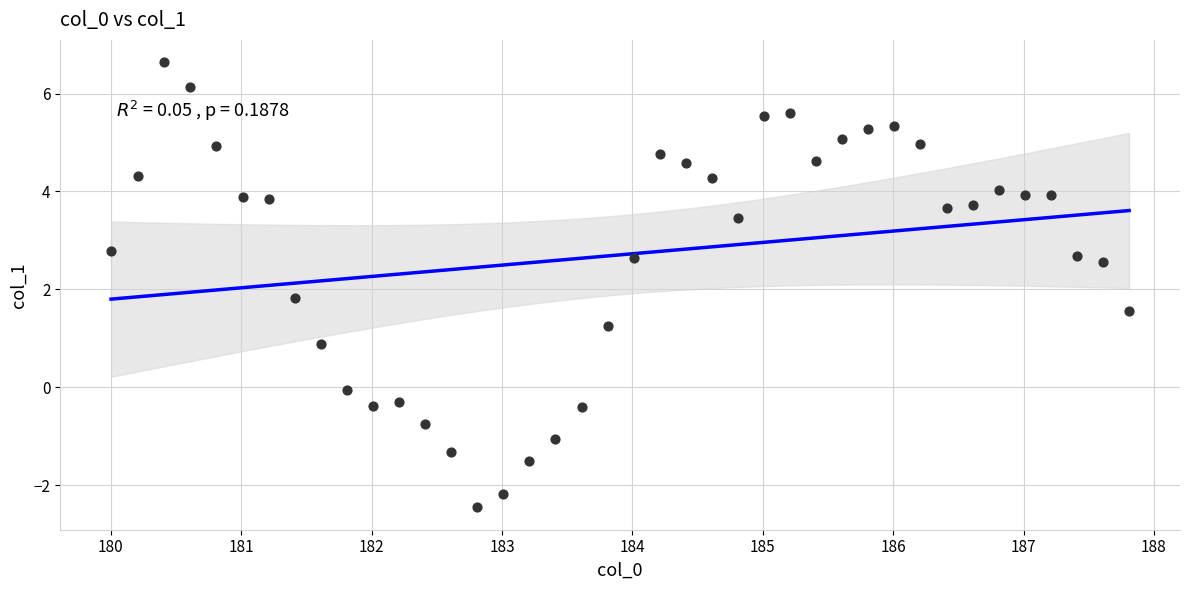

What is the range of X values (max minus min)?

7.8